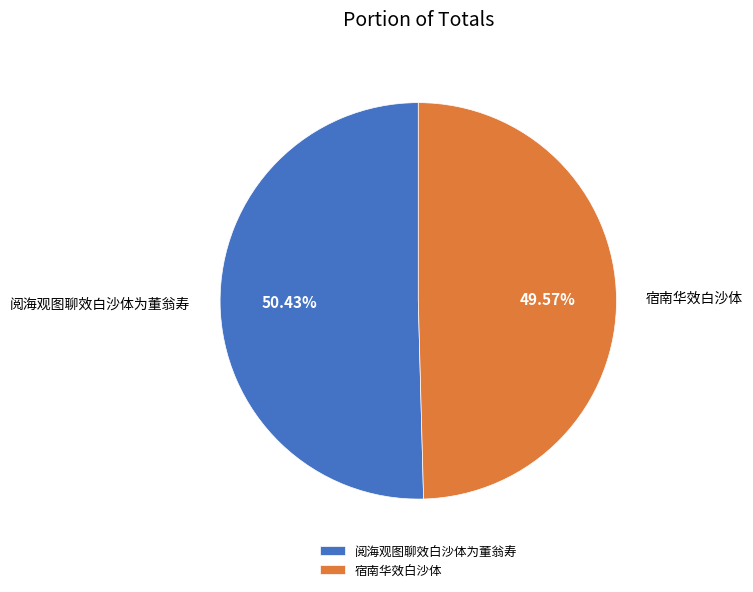

What percentage is the 宿南华效白沙体 slice, to the nearest percent?

50%